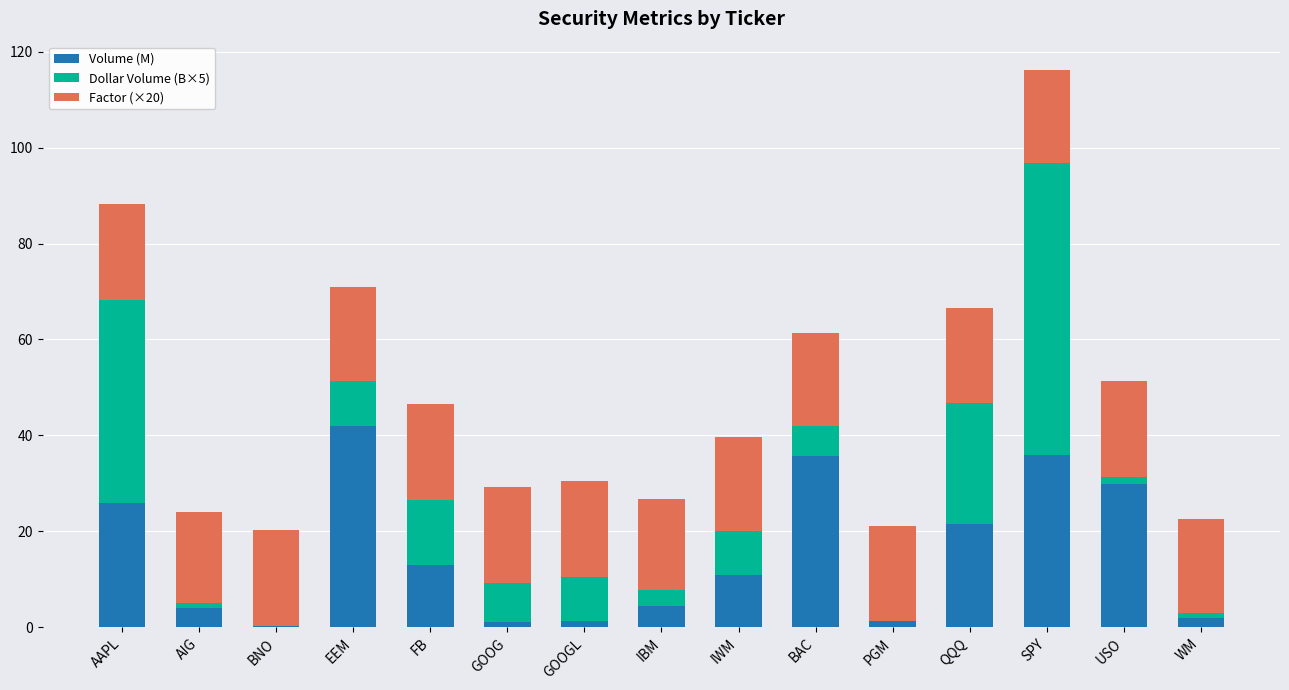

What is the sum of all Volume (M) values?

228.6